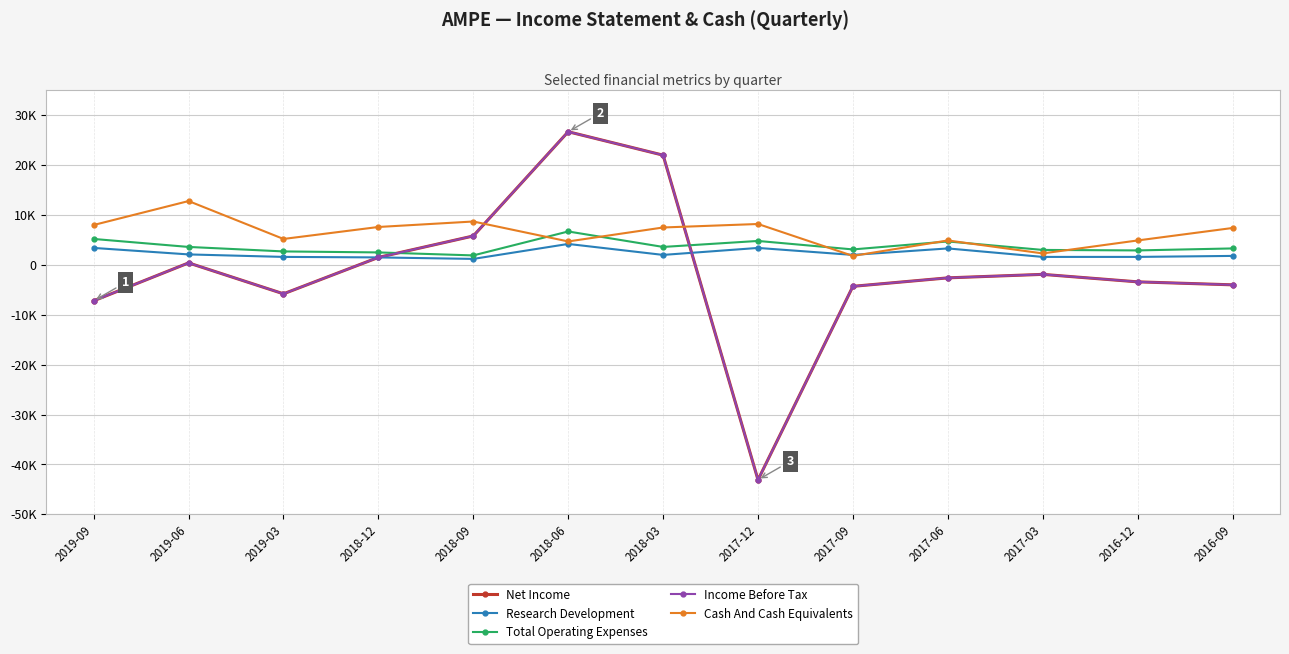

What is the spread (max minus min) of values at 2018-12?

6100